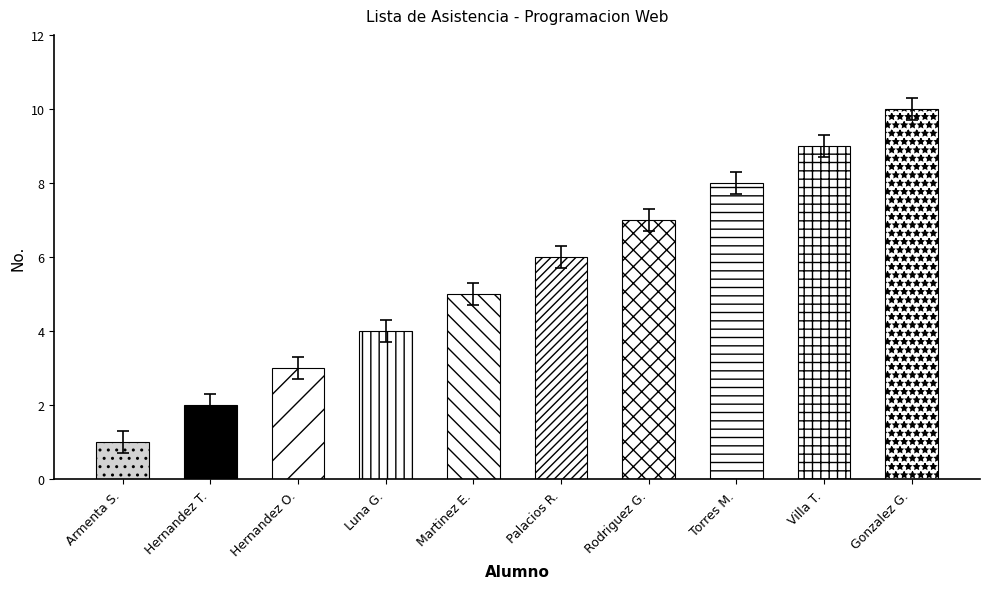

True or false: the data shows 16 at Gonzalez Gomez Hugo Emmanuel.

False